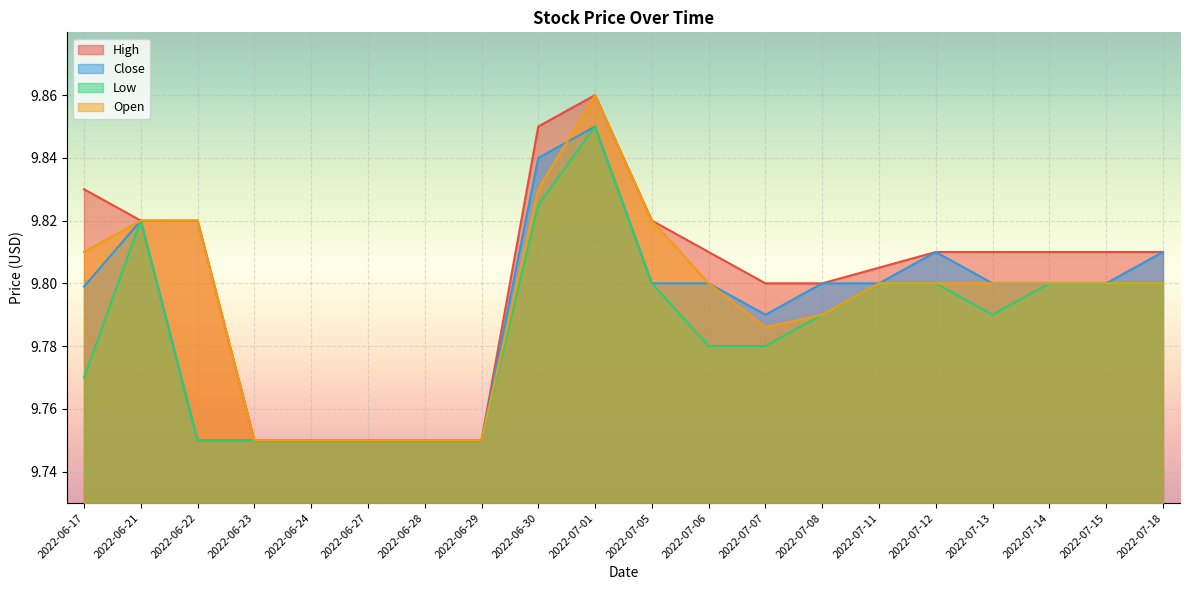

True or false: Close has a value of 14.7 at 2022-06-21.

False